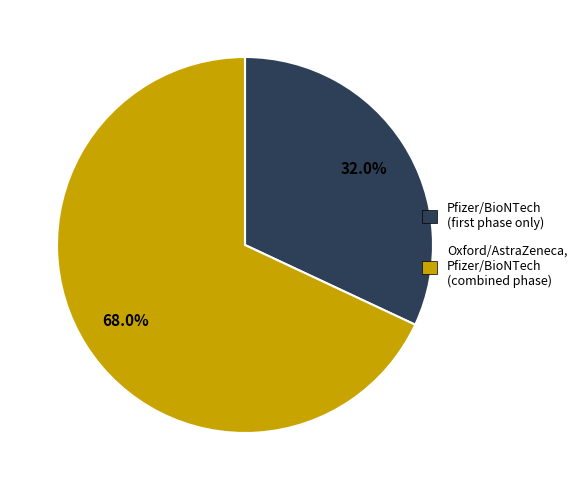

Is Oxford/AstraZeneca, Pfizer/BioNTech the majority of the pie?

Yes